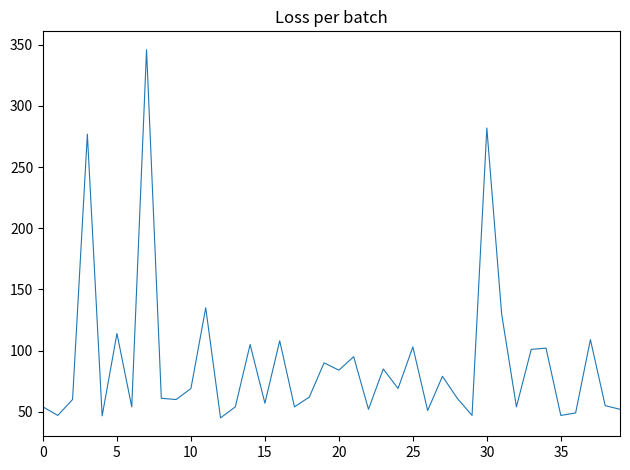

What is the difference between the maximum and minimum values?

301.0